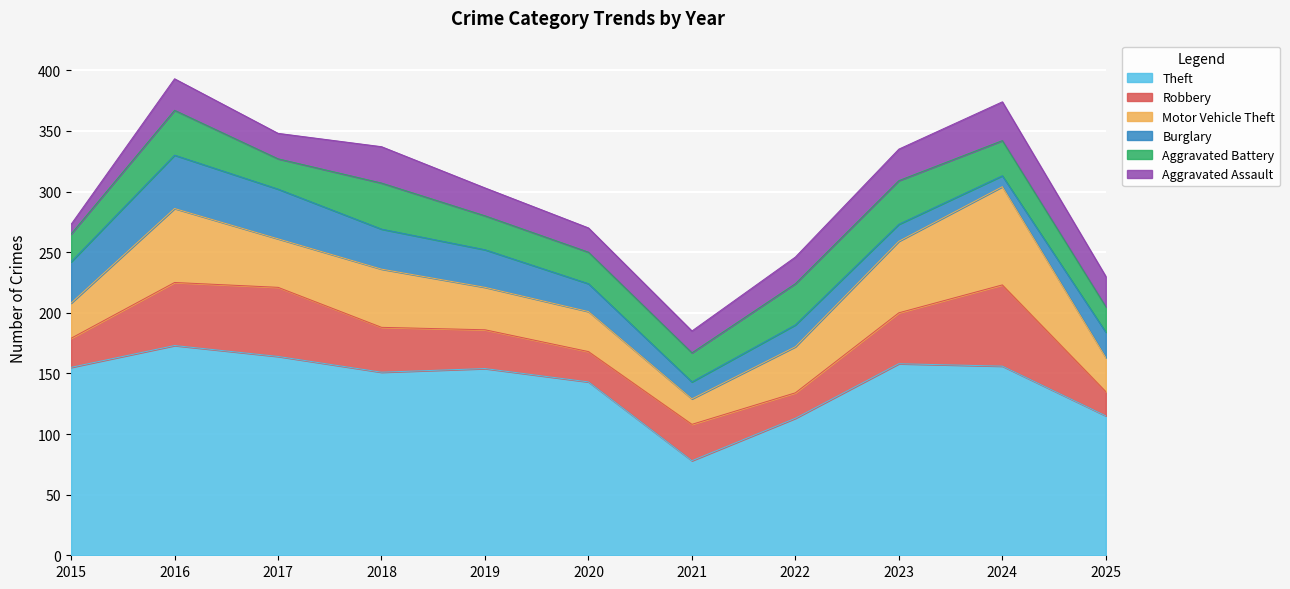

Between 2025 and 2015, which is larger?

2015